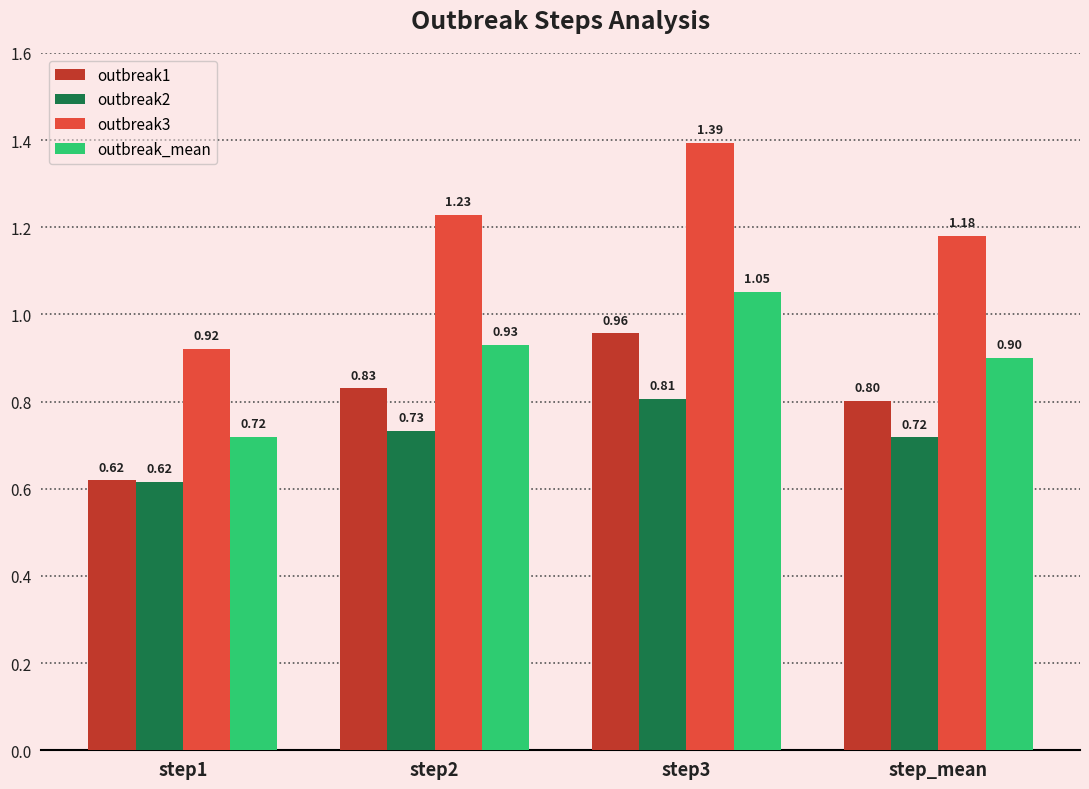

What is the difference between the outbreak3 values at step_mean and step1?

0.3